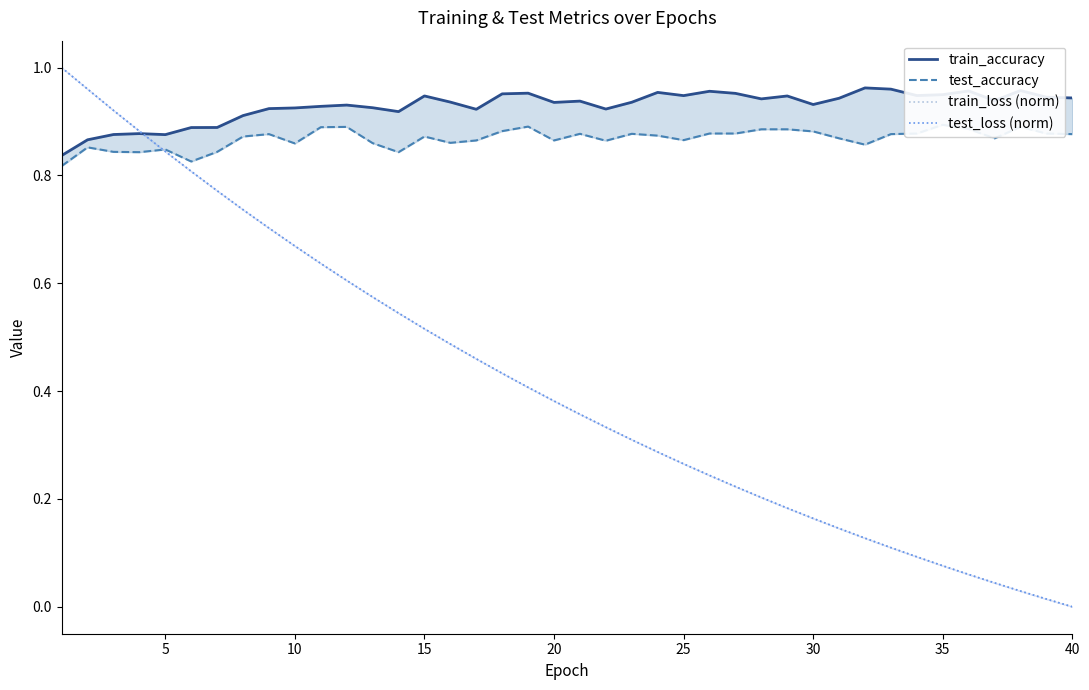

Between 30 and 37, which series saw the biggest shift?

test_loss (norm)